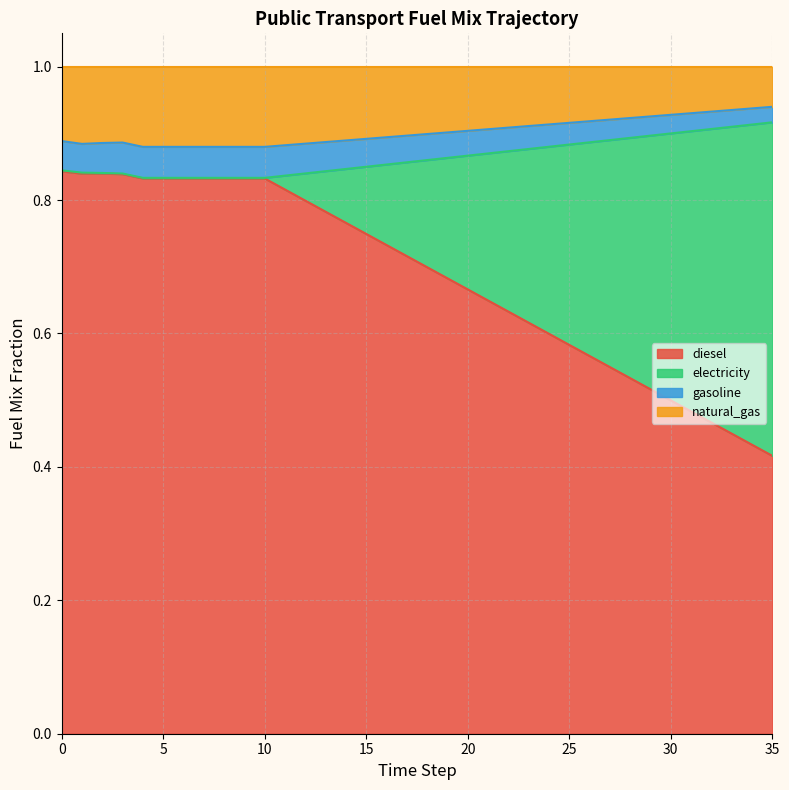

The diesel series shows 0.5 at 5. True or false?

False